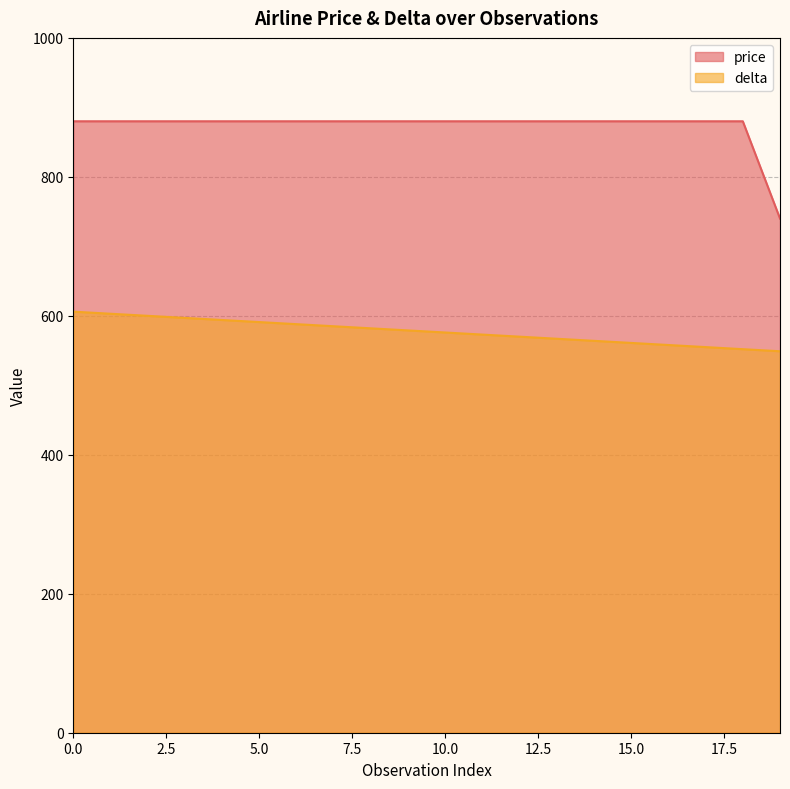

Is it true that price equals 880 at 3?

True